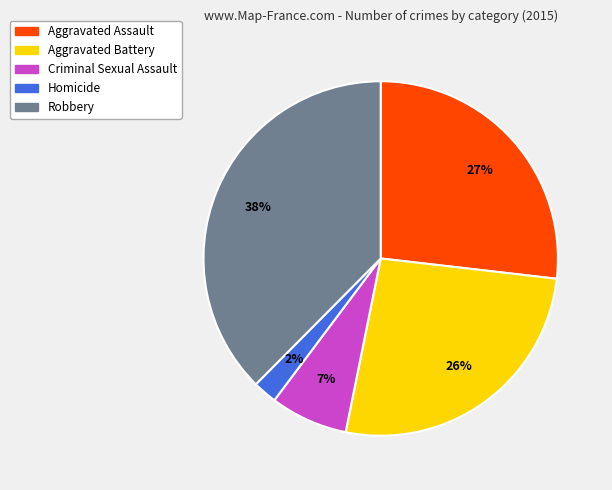

Approximately how many times larger is the value at Criminal Sexual Assault compared to Robbery?

0.2